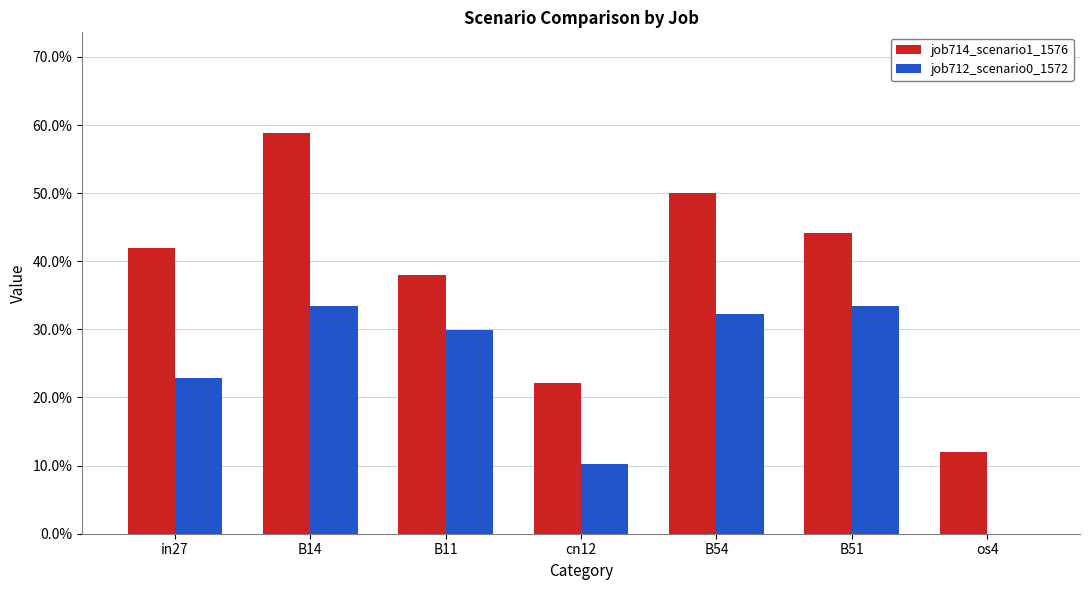

At which label does job714_scenario1_1576 reach its peak?

B14